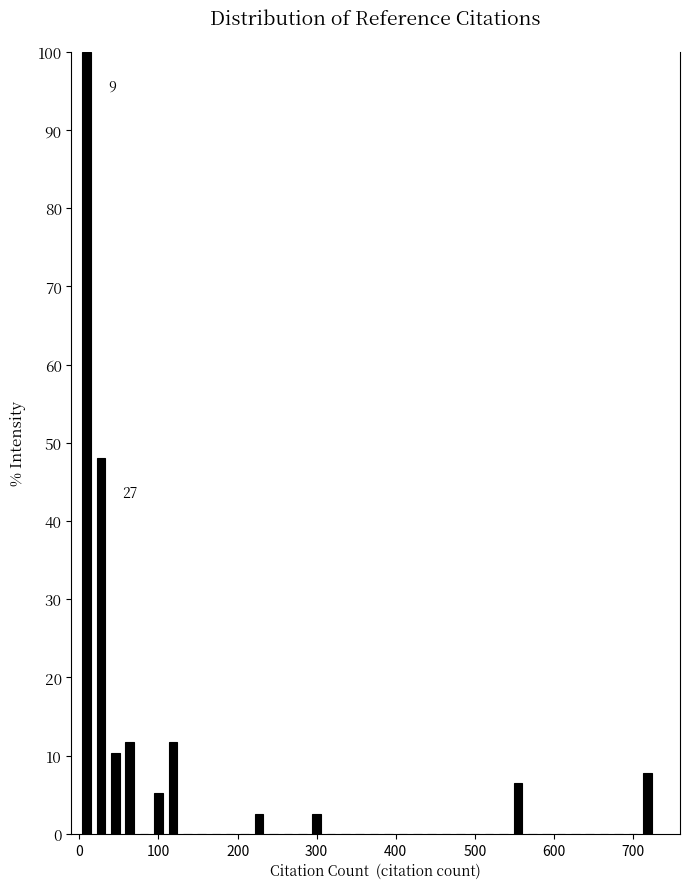

Read against the x-axis, roughly where is the centre of the tallest bar?

10